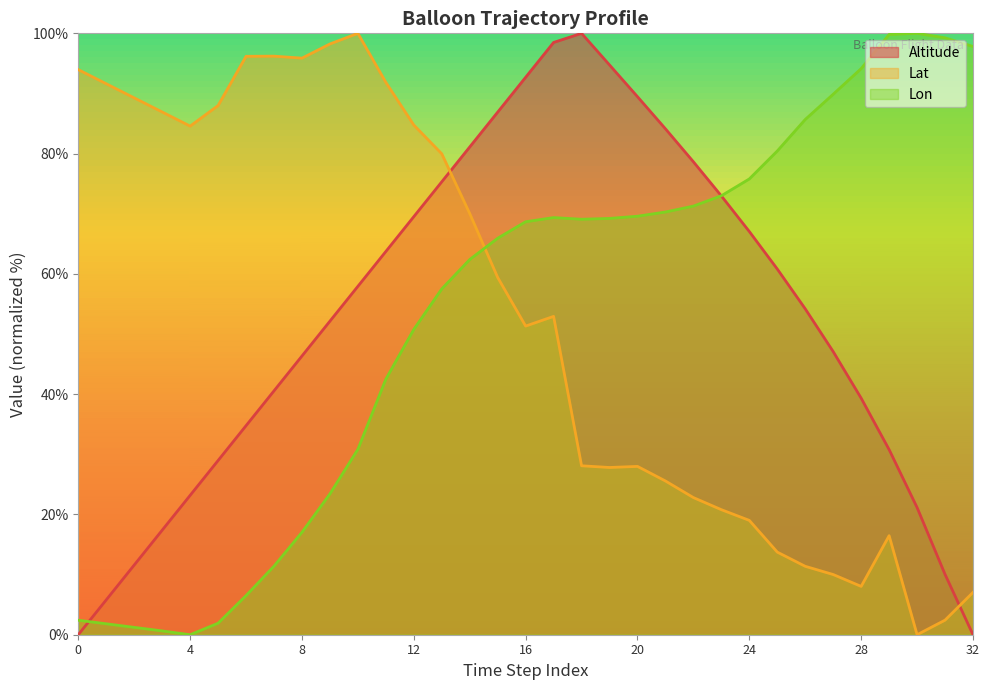

How many positive values does the Lon series have?

32